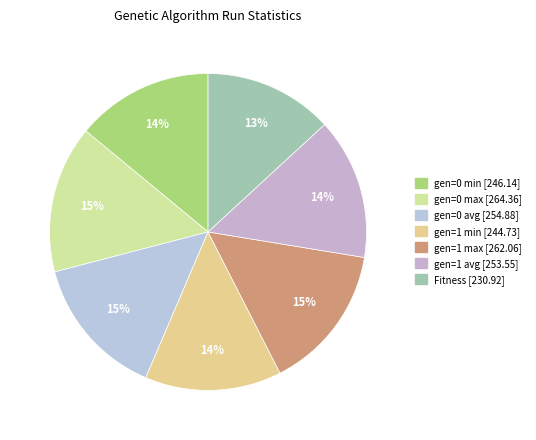

How many segments does this pie chart have?

7